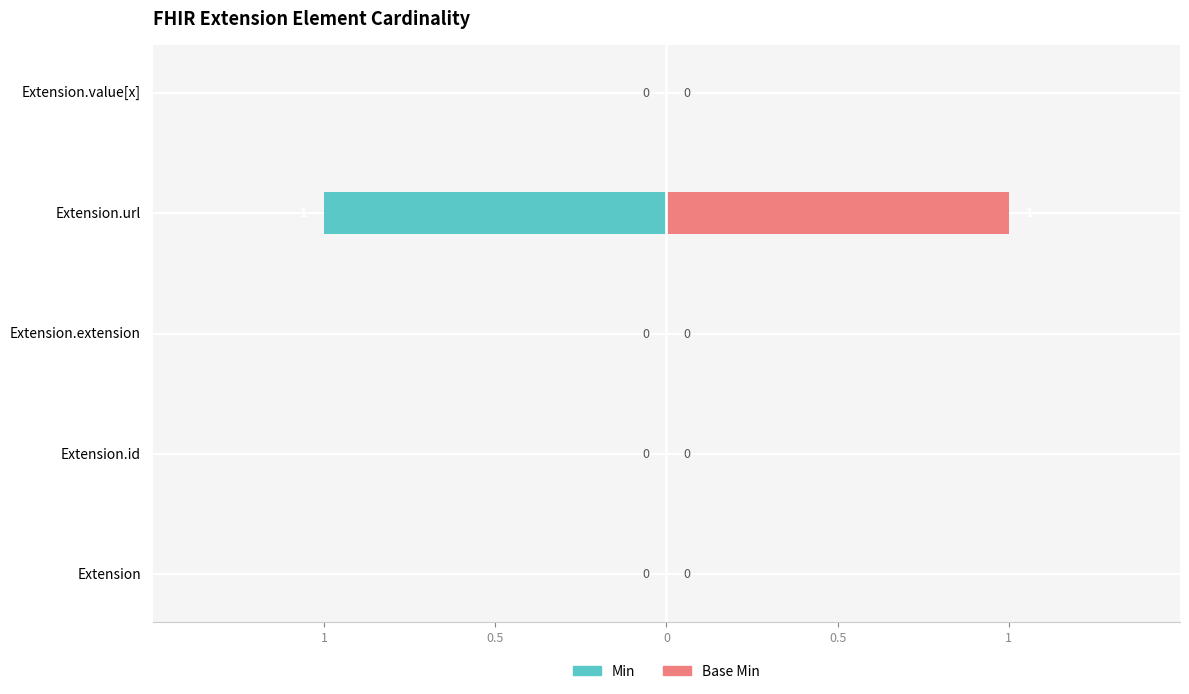

Reading left to right, list all the values displayed in this chart.

Min: 0	0	0	-1	0
Base Min: 0	0	0	1	0